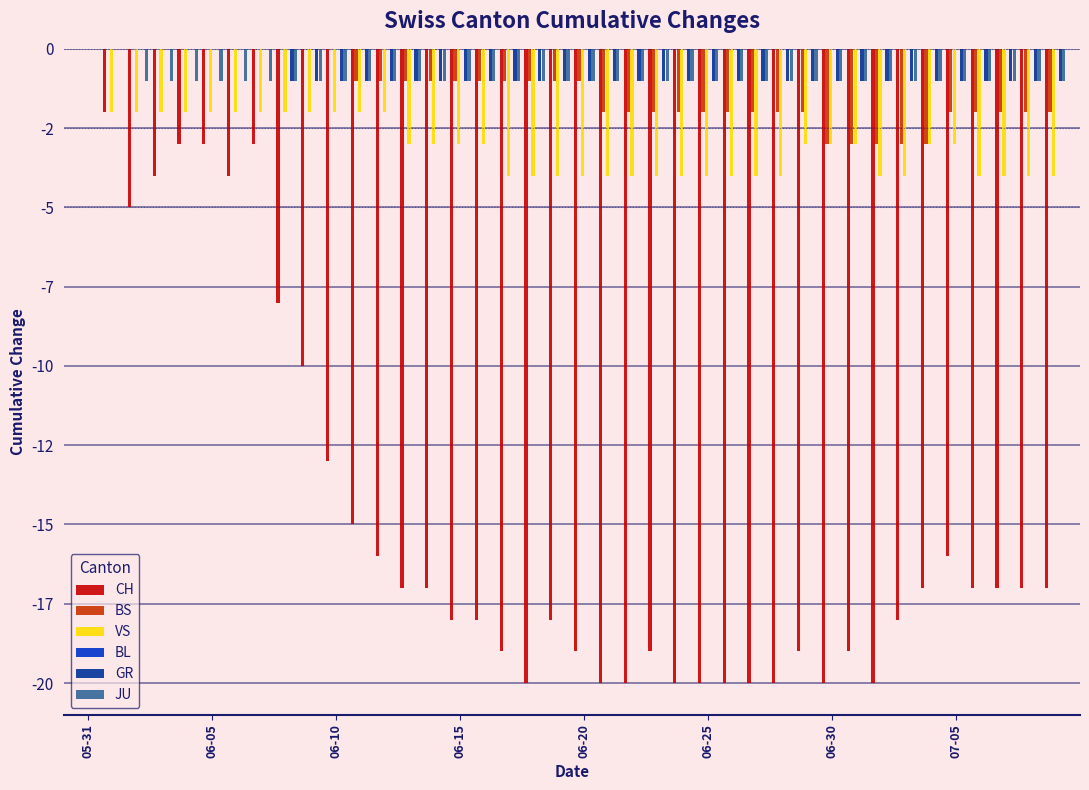

What is the value of the VS bar at the 18th from the left?

-4